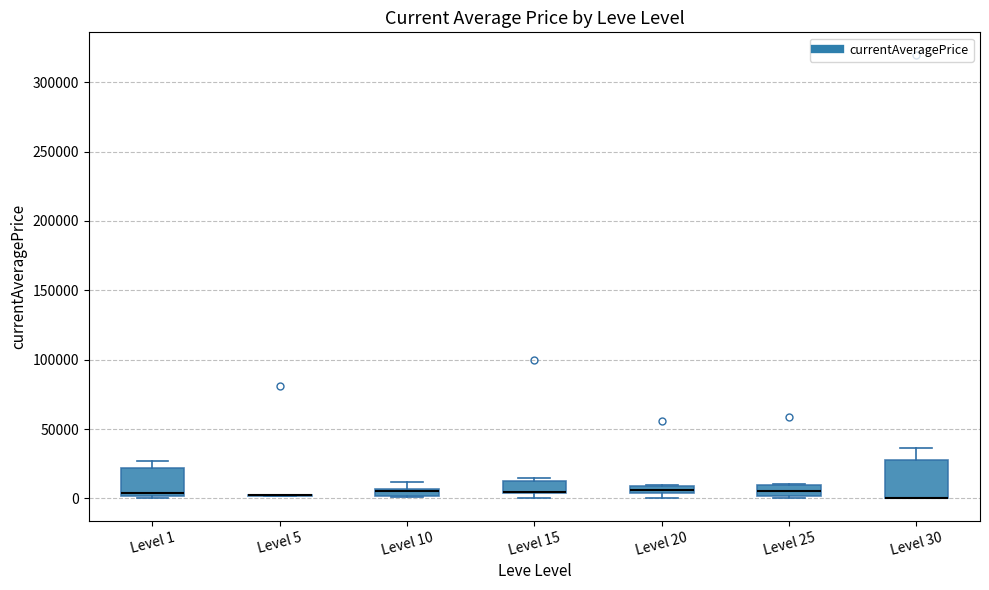

Where does the median line of the box for Level 25 sit on the y-axis? The values are not printed on the chart, so give them approximately, as read against the axis.

5000